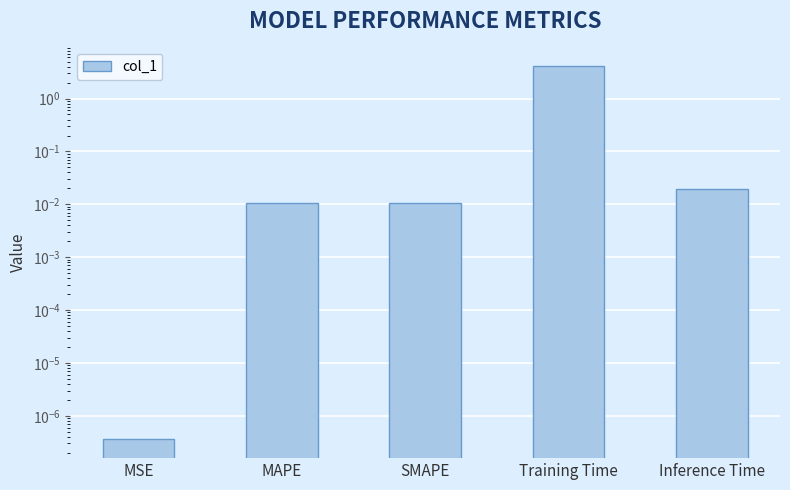

Rank the categories by value from highest to lowest.

Training Time, Inference Time, MAPE, SMAPE, MSE